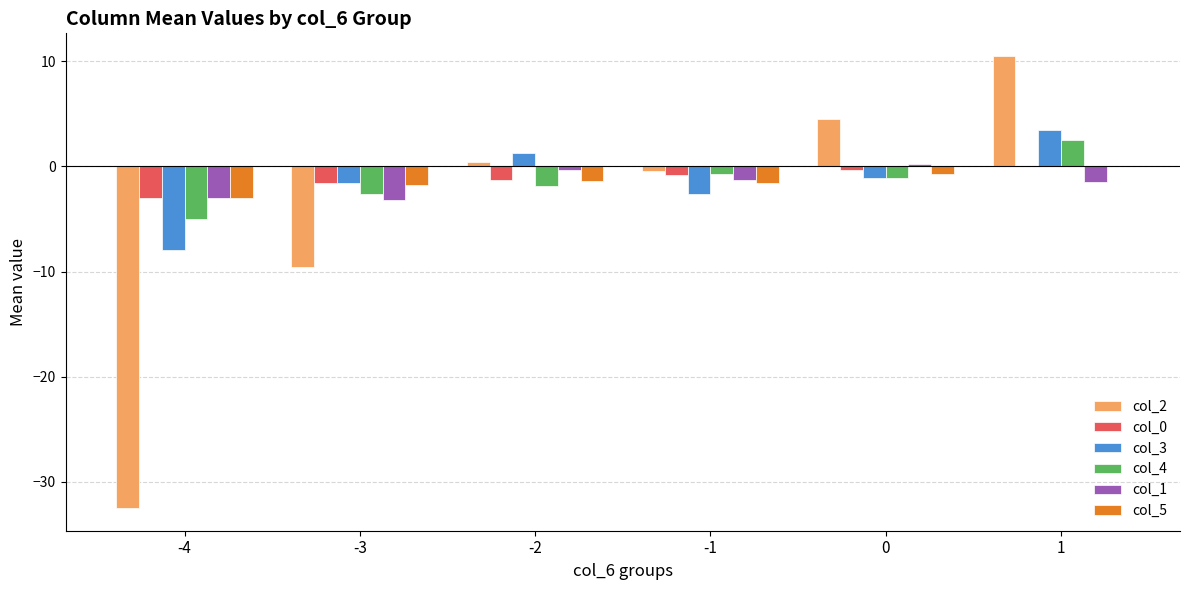

How many values in the col_4 series exceed -1?

2